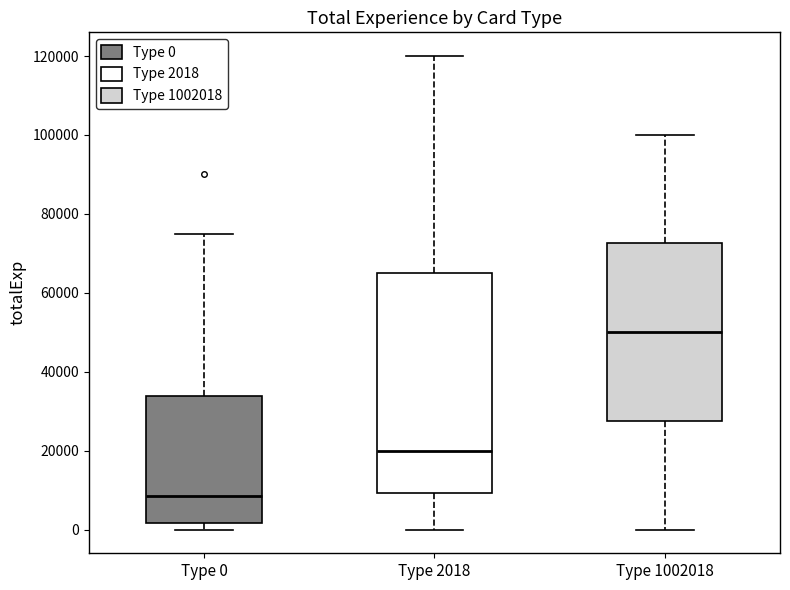

Reading left to right, read every box against the y-axis: the position of its median line, the range the box covers, and the ends of its whiskers. The values are not printed on the chart, so give them approximately, as read against the axis.

Type 0: median 8000, box 2000 to 34000, whiskers 0 to 76000
Type 2018: median 20000, box 10000 to 66000, whiskers 0 to 120000
Type 1002018: median 50000, box 28000 to 72000, whiskers 0 to 100000